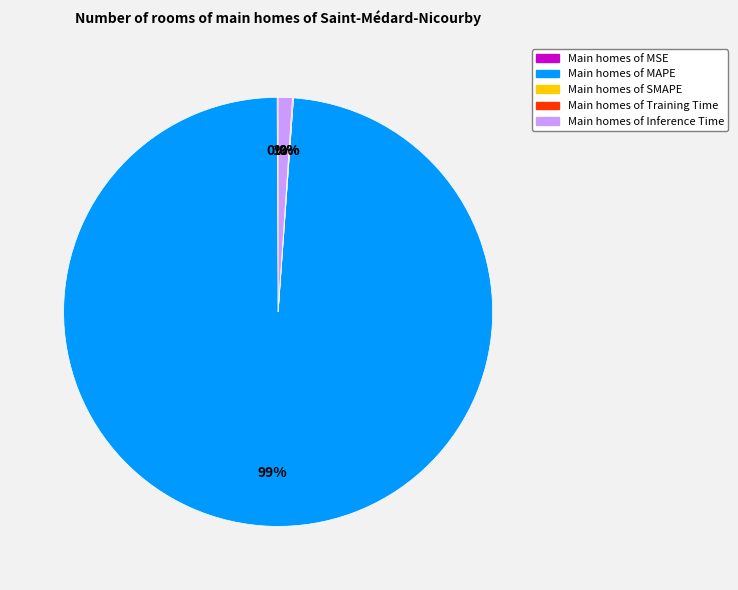

To the nearest percent, what is the difference between the largest and smallest slice percentages?

99%